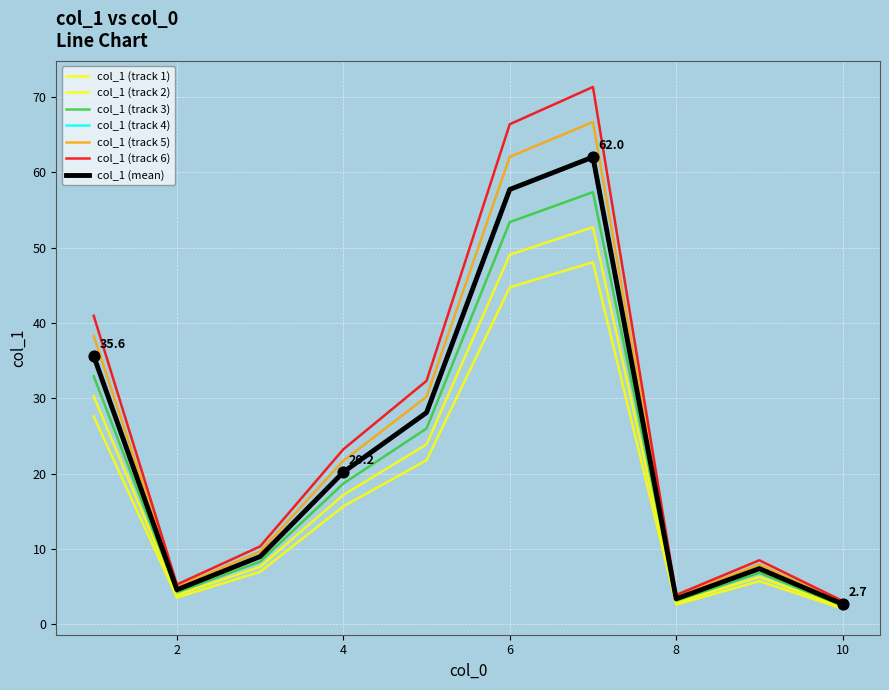

Does the chart have visible grid lines?

Yes